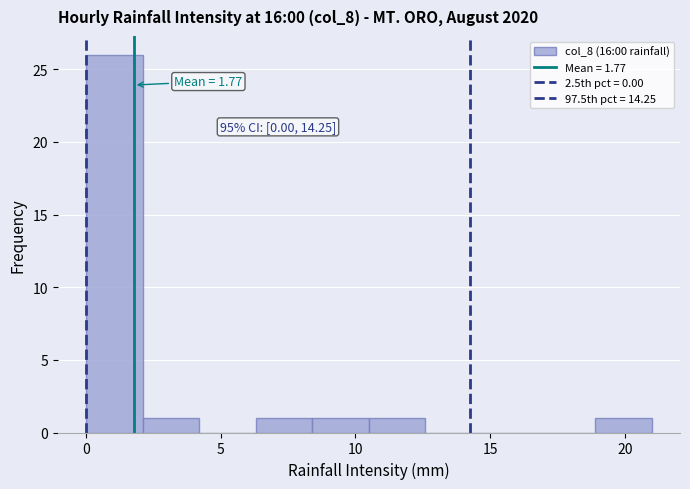

Which range on the x-axis has the tallest bar?

0.0 to 2.1